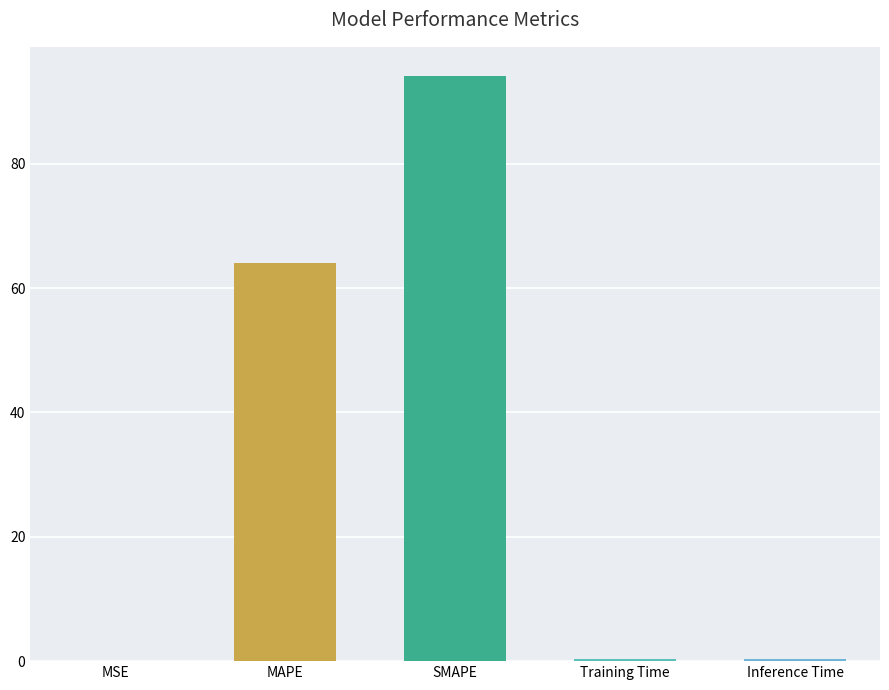

Between MAPE and SMAPE, which is larger?

SMAPE